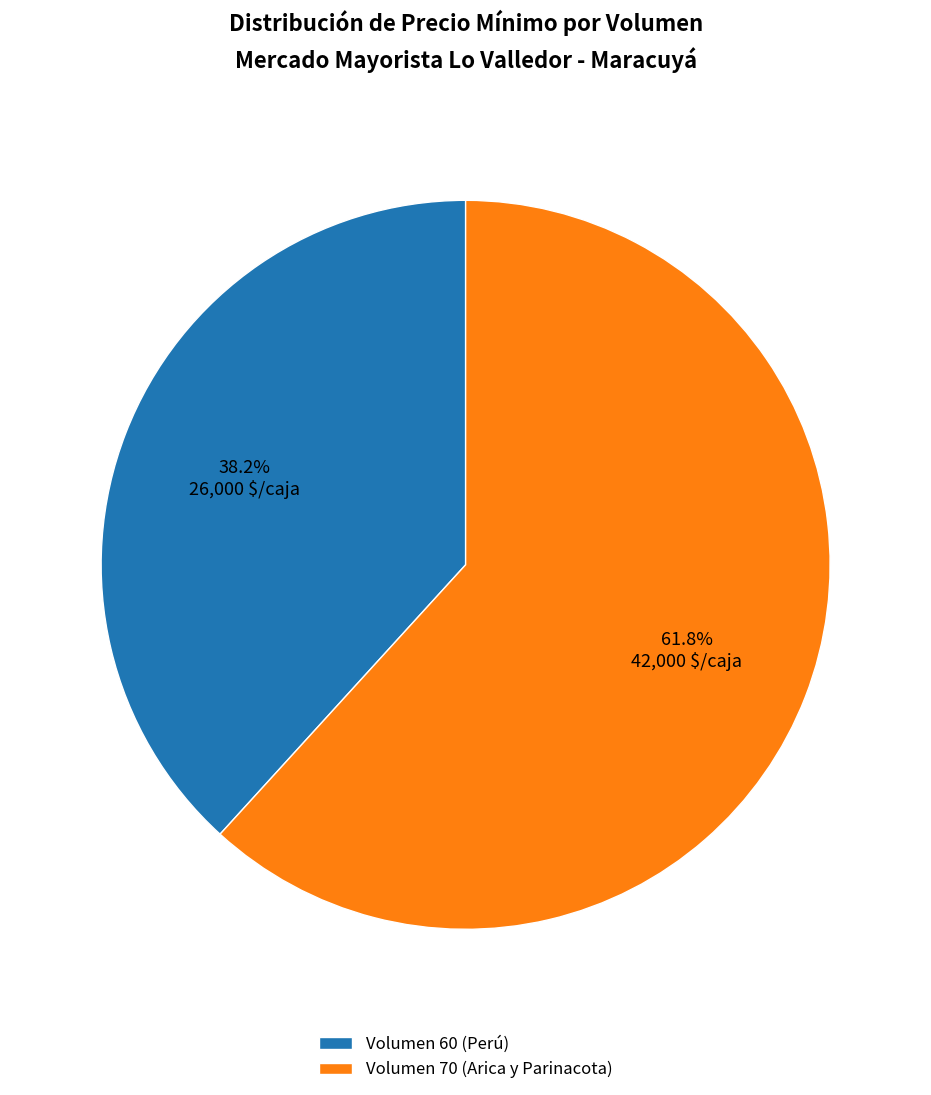

Between Volumen 60 (Perú) and Volumen 70 (Arica y Parinacota), which is larger?

Volumen 70 (Arica y Parinacota)